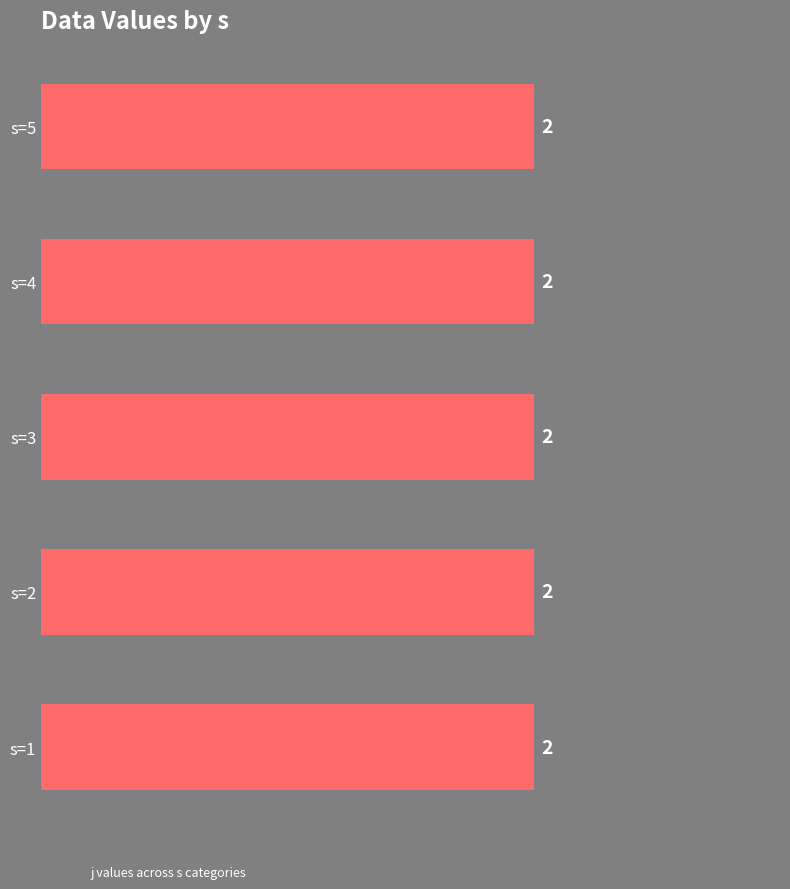

At which category is the sum across all series the highest?

s=1